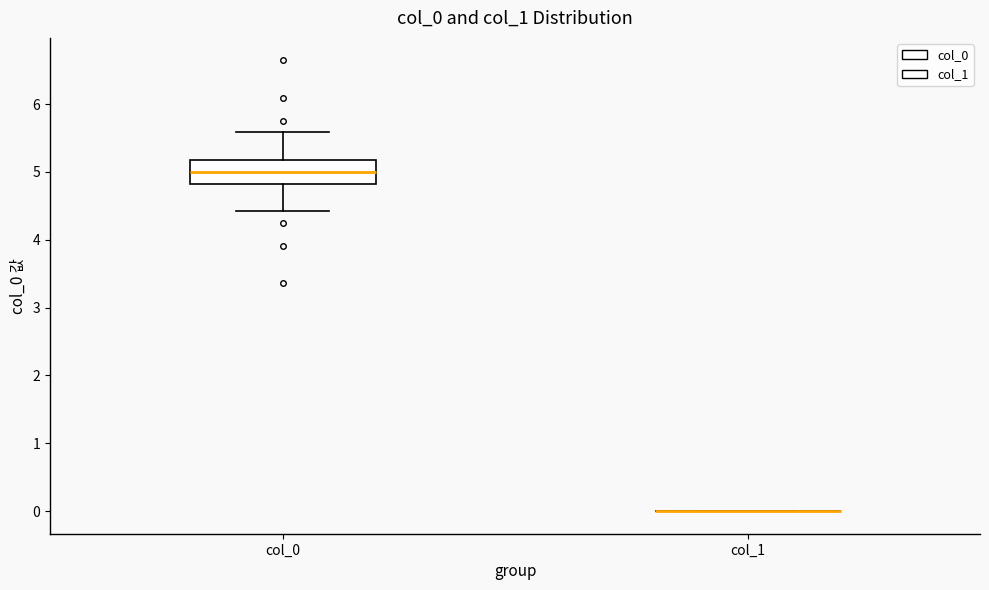

Reading left to right, read every box against the y-axis: the position of its median line, the range the box covers, and the ends of its whiskers. The values are not printed on the chart, so give them approximately, as read against the axis.

col_0: median 5.0, box 4.8 to 5.2, whiskers 4.4 to 5.6
col_1: box collapsed to a line at 0.0, whiskers 0.0 to 0.0